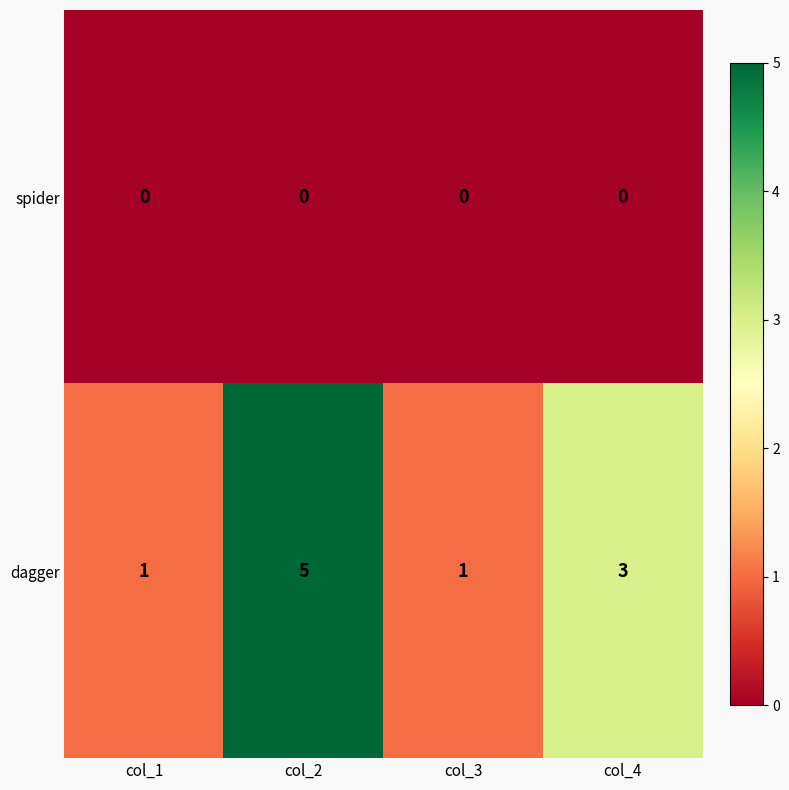

What is the total value across all series at col_2?

5